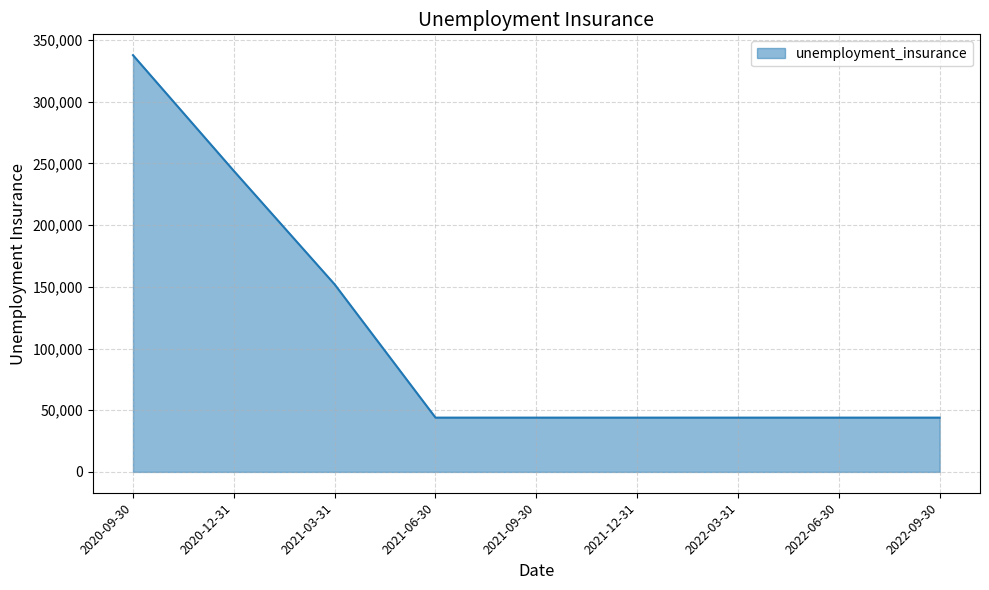

How many lines are shown in the chart?

1